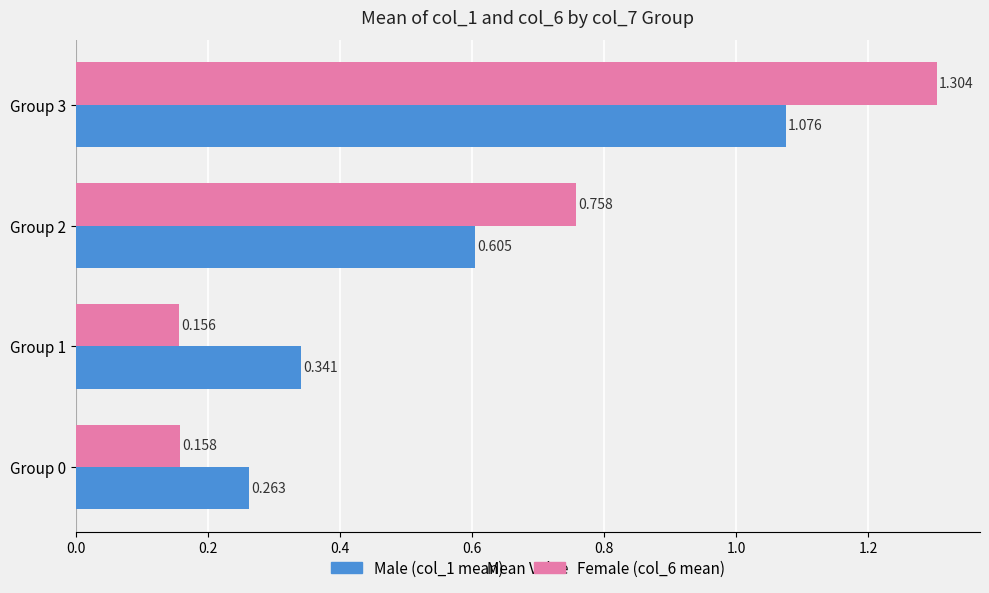

Is the value of Male (col_1 mean) at Group 3 greater than the value of Female (col_6 mean) at Group 2?

Yes